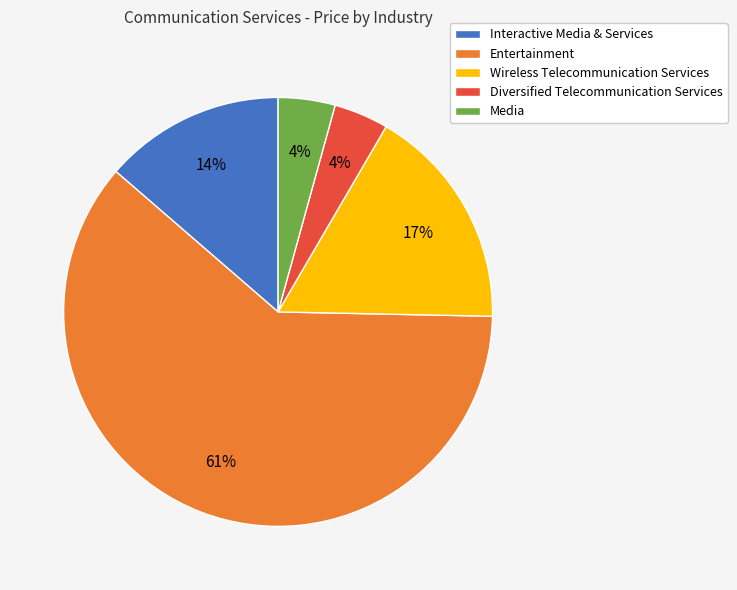

Approximately how many times larger is the value at Media compared to Diversified Telecommunication Services?

1.0